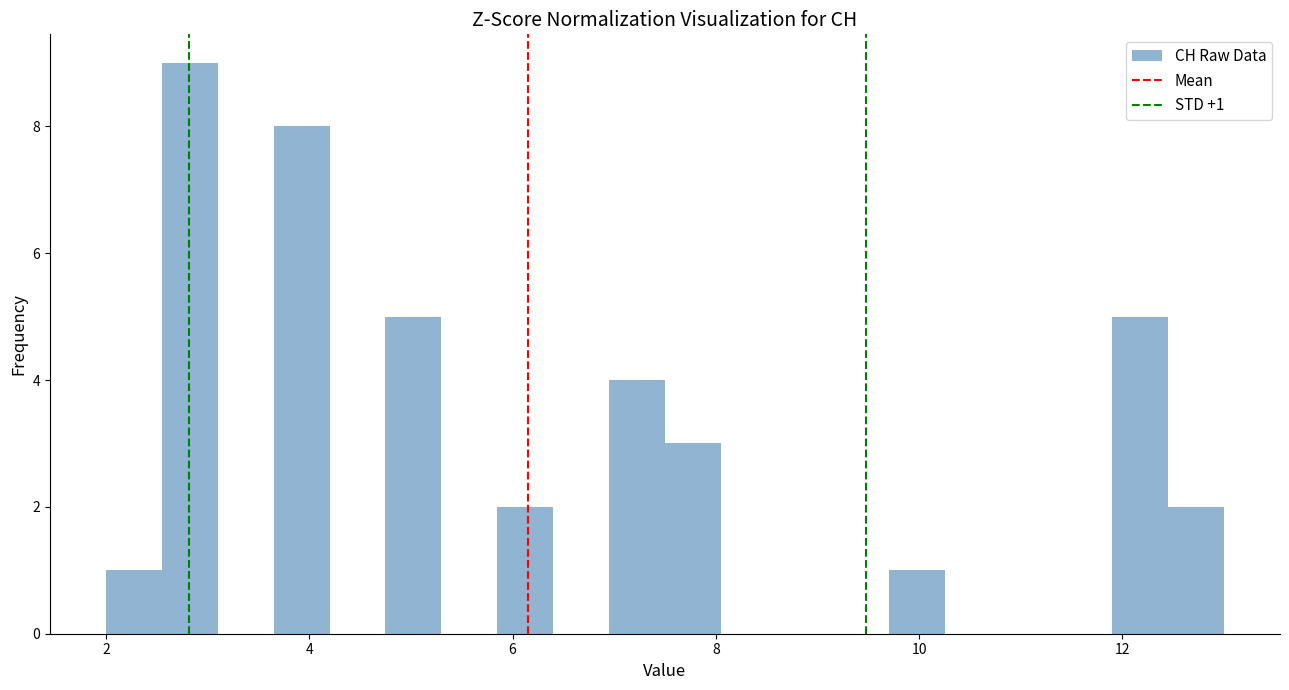

Read against the x-axis, roughly where is the centre of the tallest bar?

2.8